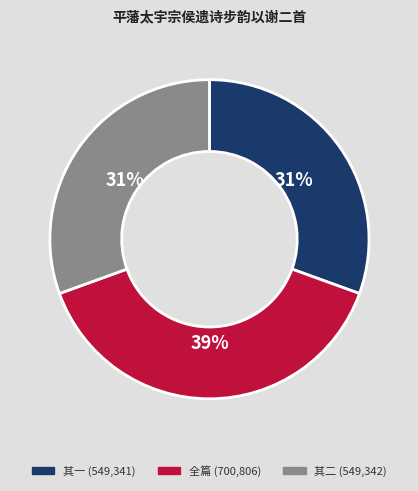

Is there a majority slice in this chart?

No